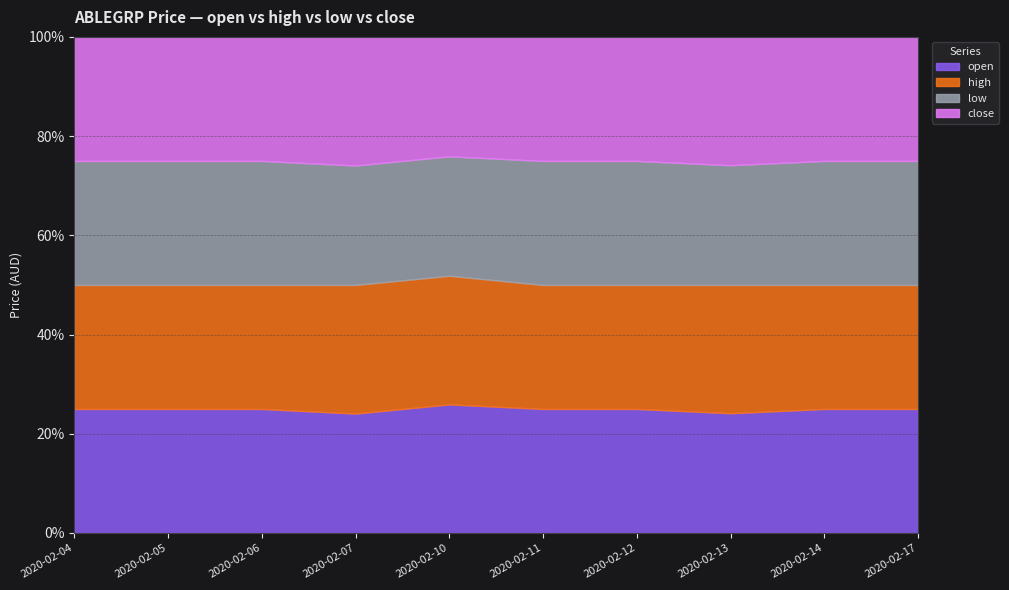

Count the high values in the range 0 to 1.

10